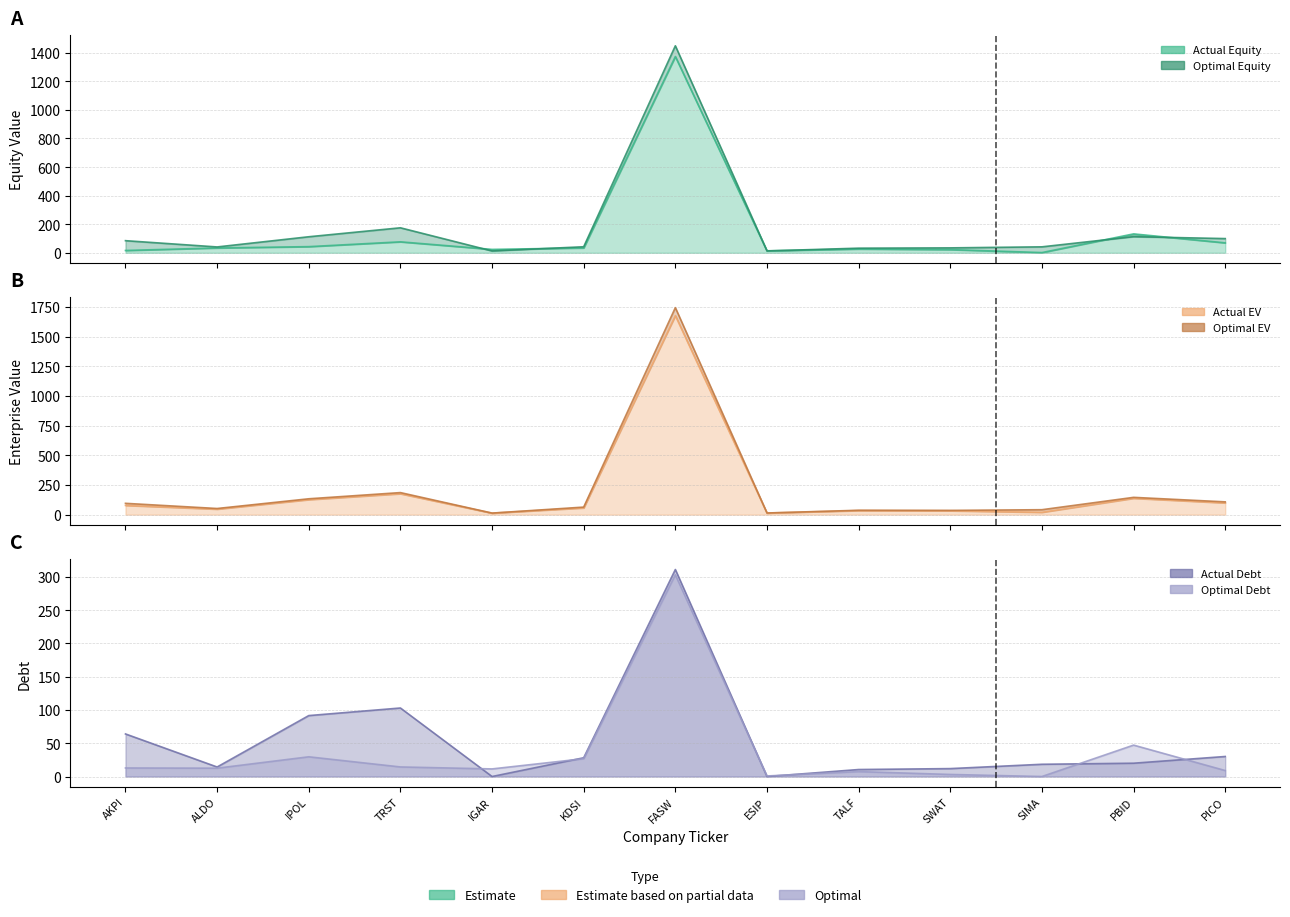

What is the sum of the optimal_equity_value values at IGAR and ESIP?

25.8